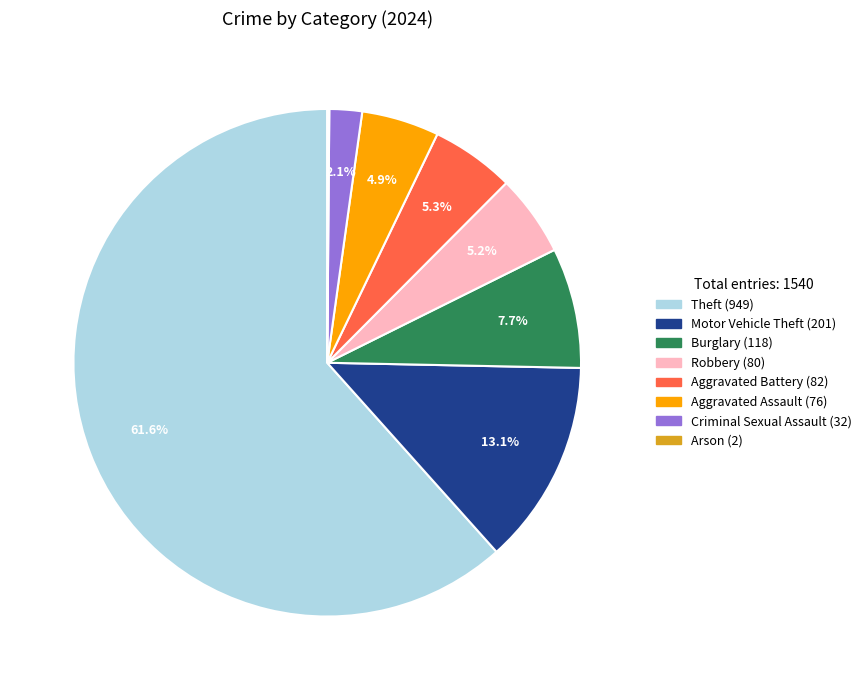

Does any single category account for the majority?

Yes